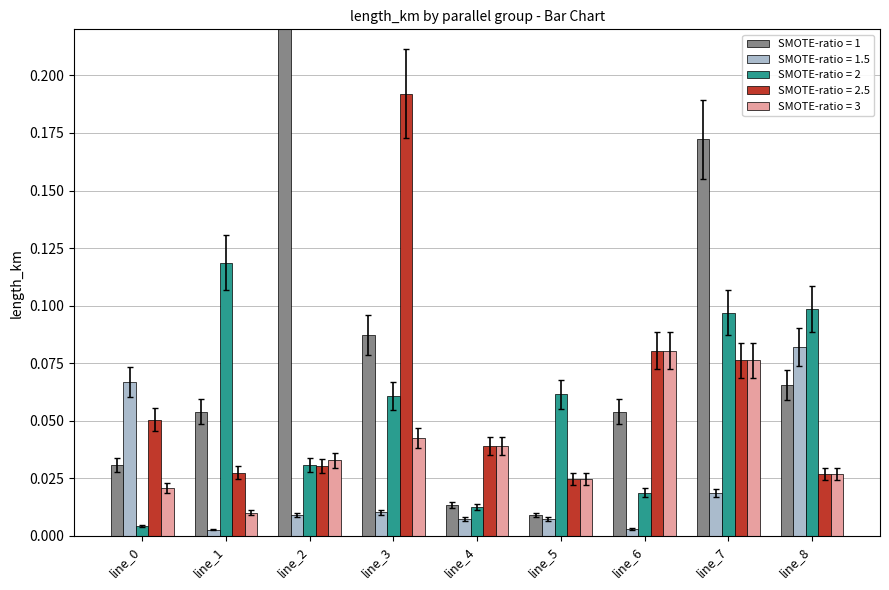

What is the difference between the maximum and second lowest values in the SMOTE-ratio = 1.5 series?

0.1